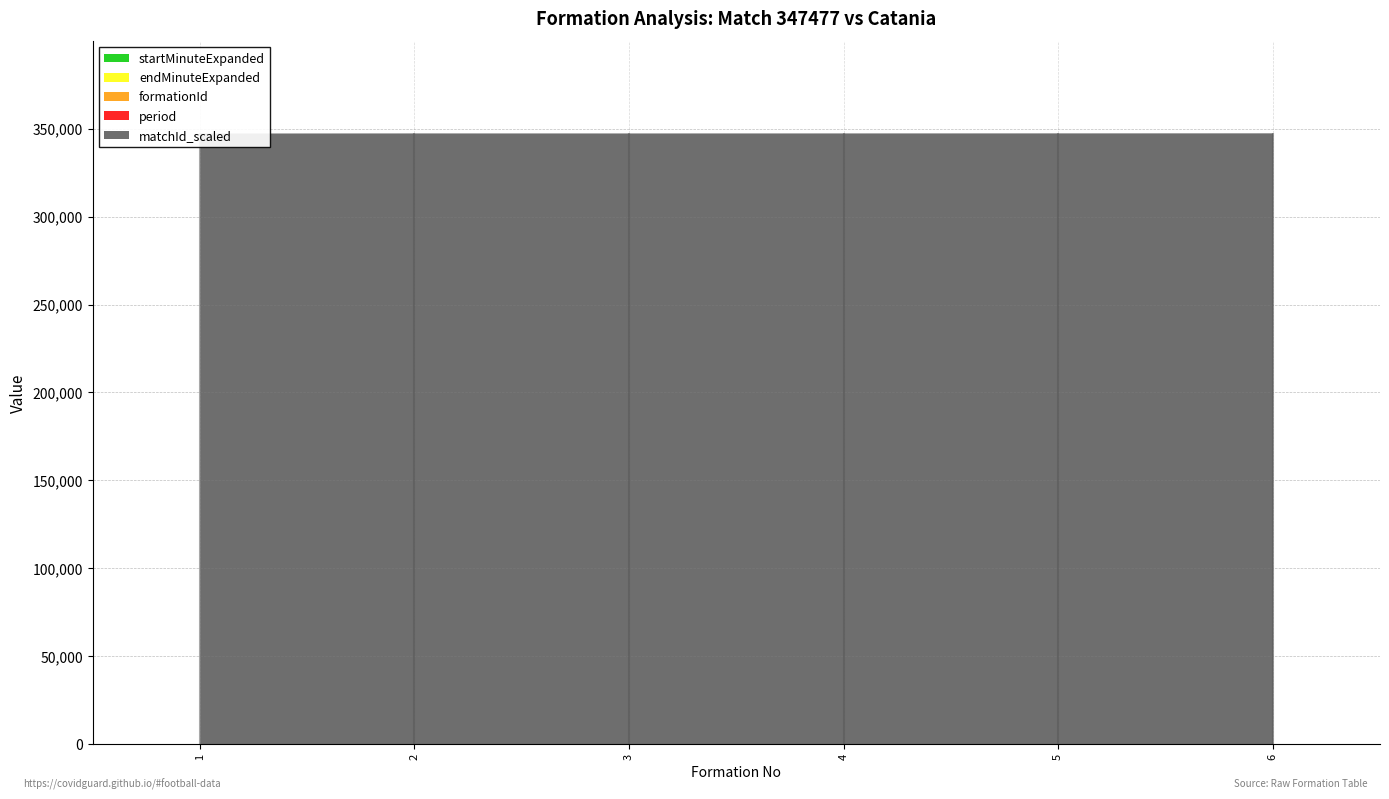

Rank the series at 2 from lowest to highest value.

formationId, period, startMinuteExpanded, endMinuteExpanded, matchId_scaled